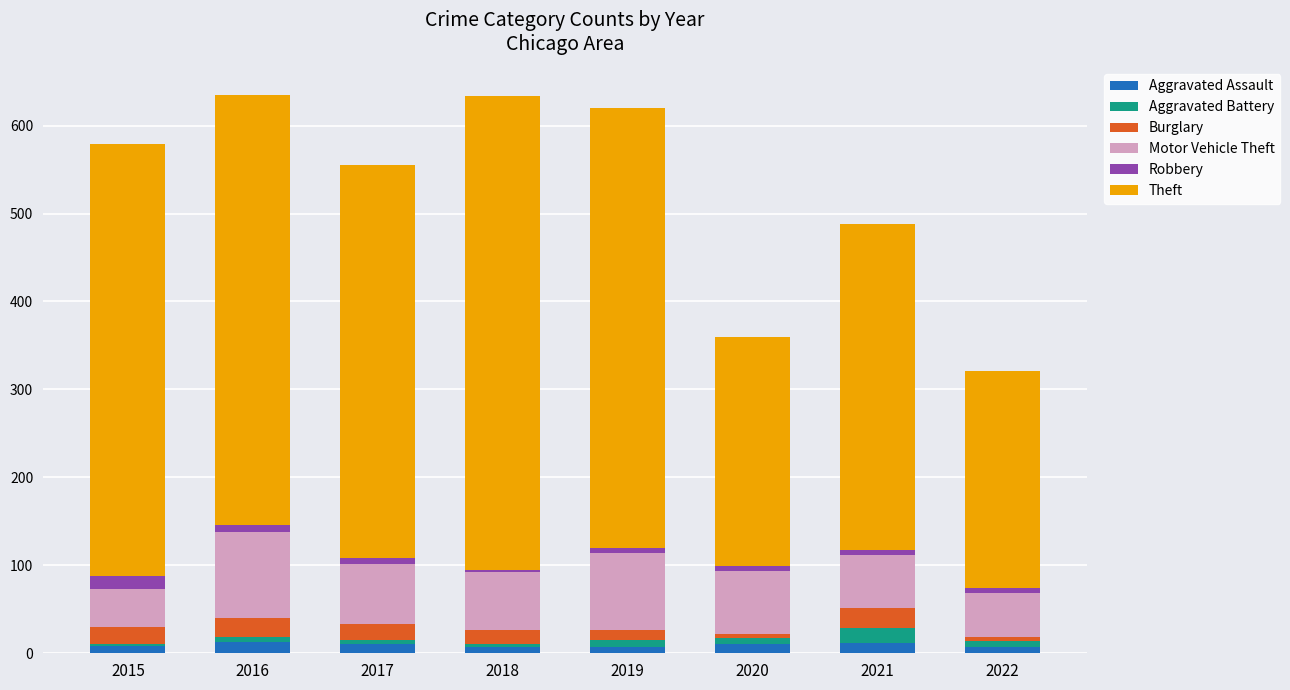

True or false: Aggravated Assault has a value of 8 at 2015.

True